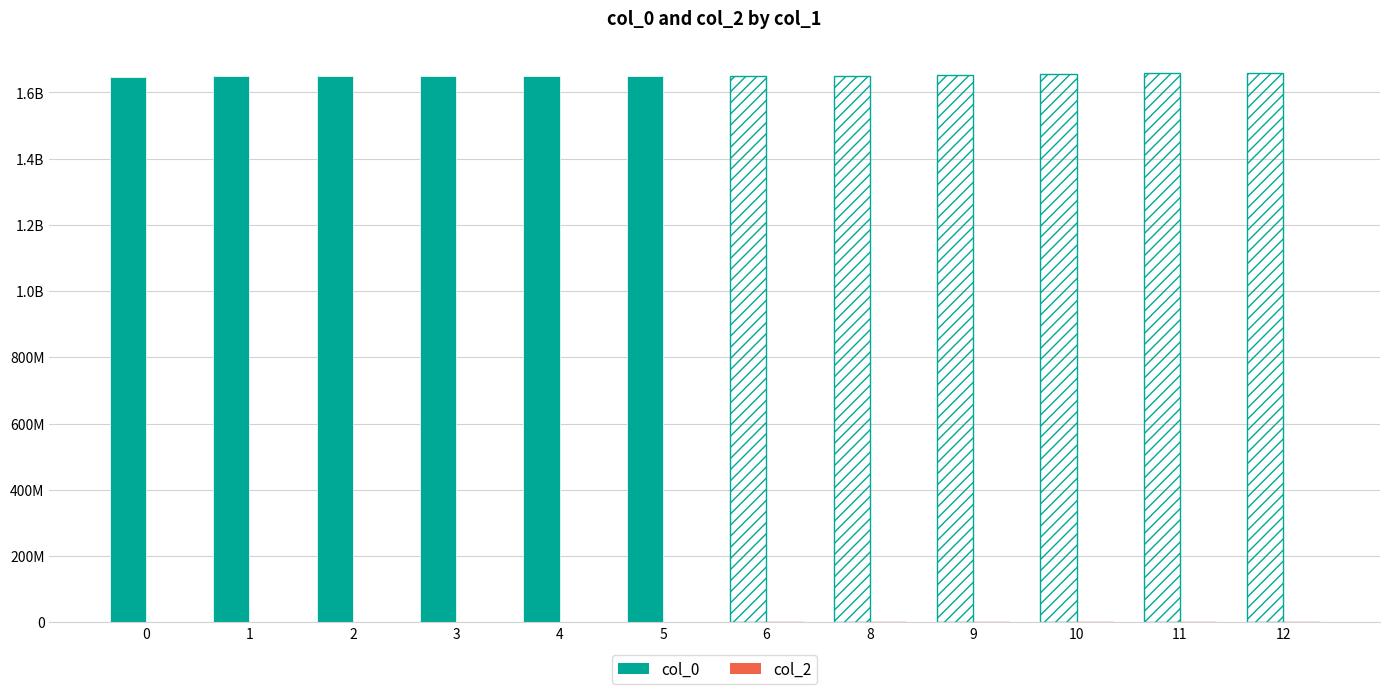

Which has a higher value, 11 or 10?

11